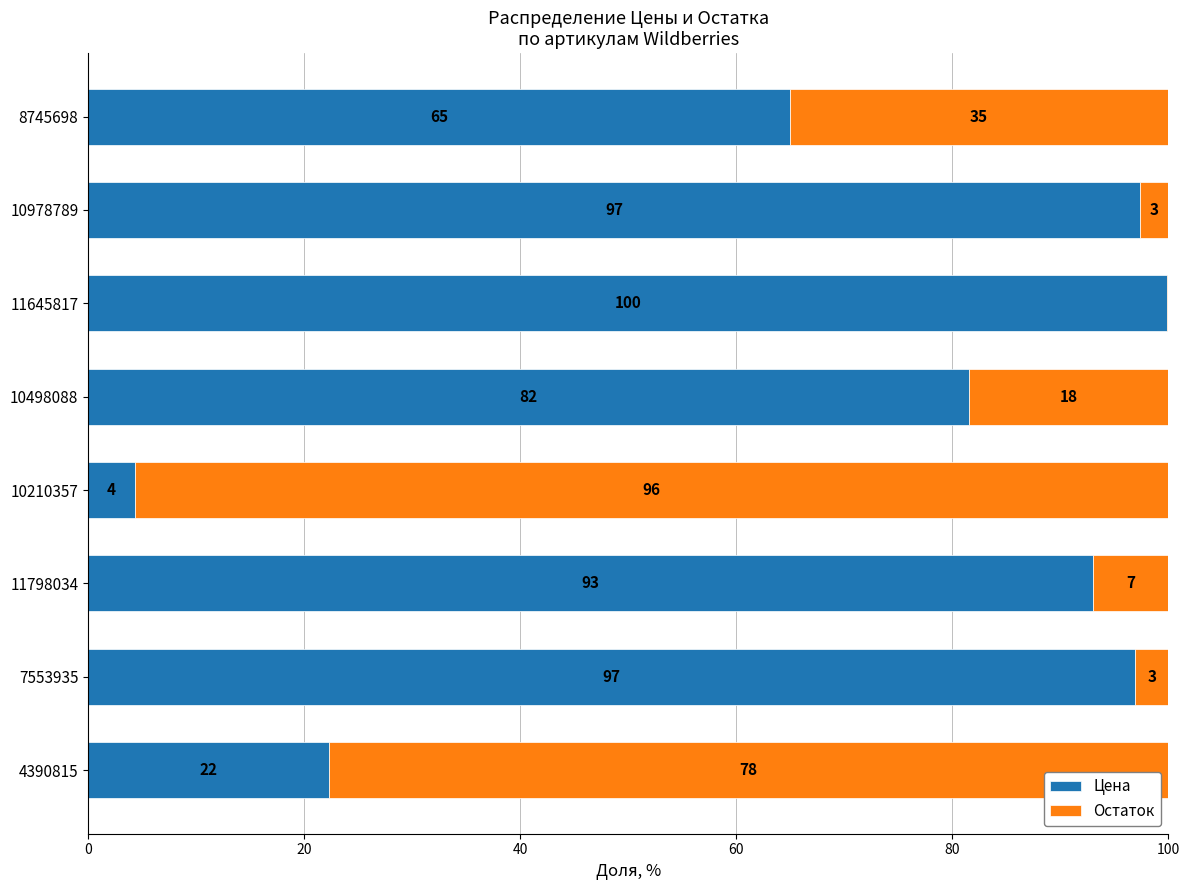

Where is Цена nearest to the value 52?

8745698